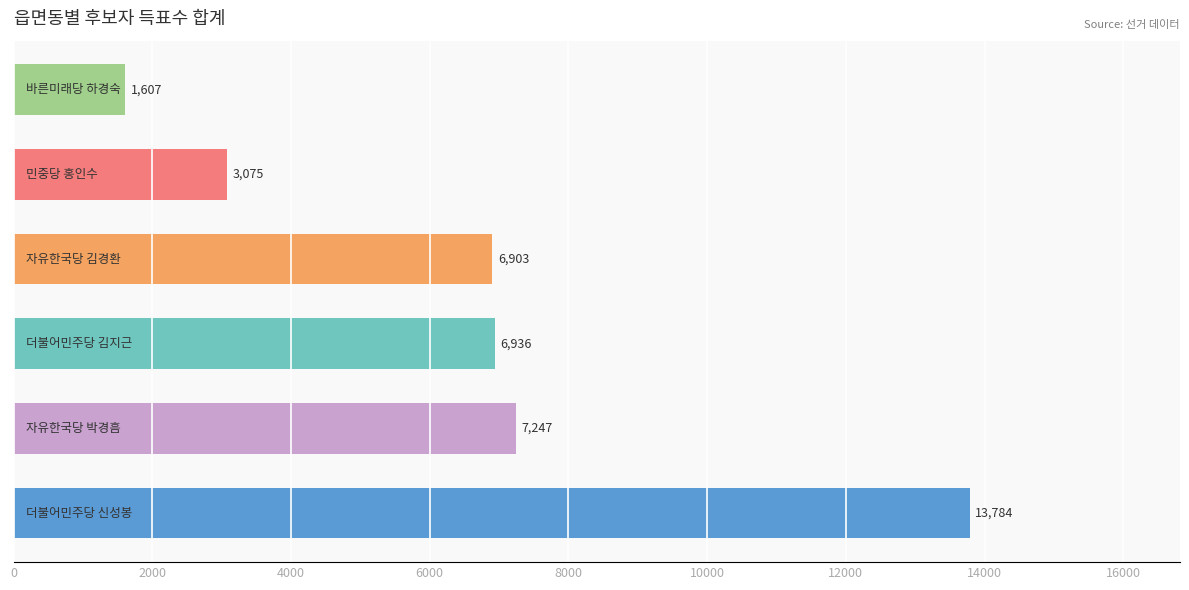

How many bars are there in total?

6